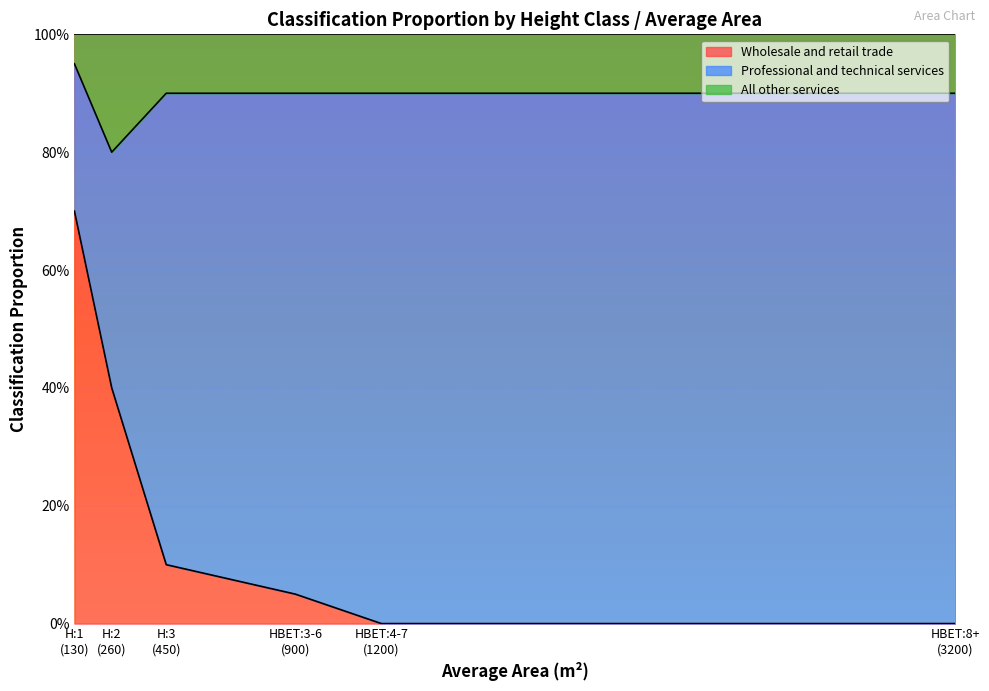

Where is Wholesale and retail trade nearest to the value 0?

HBET:4-7
(1200)